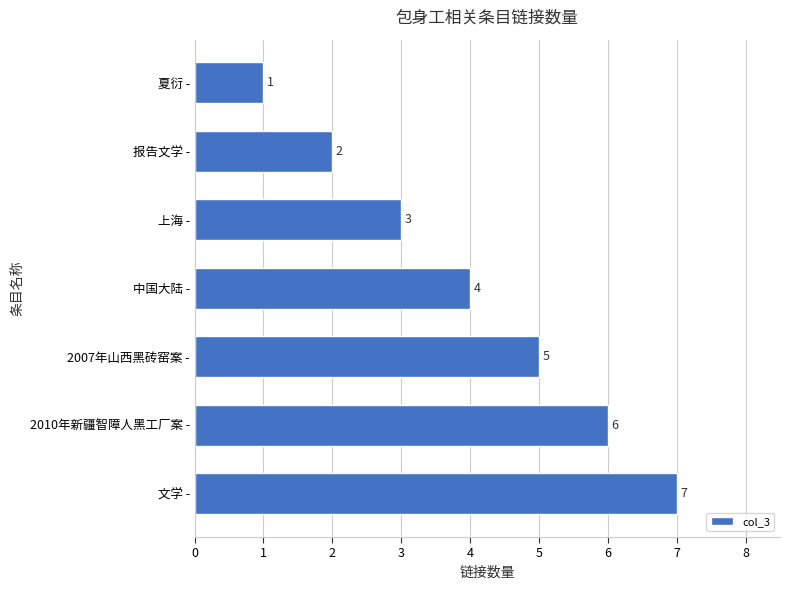

At which label is the value closest to 4?

中国大陆 -